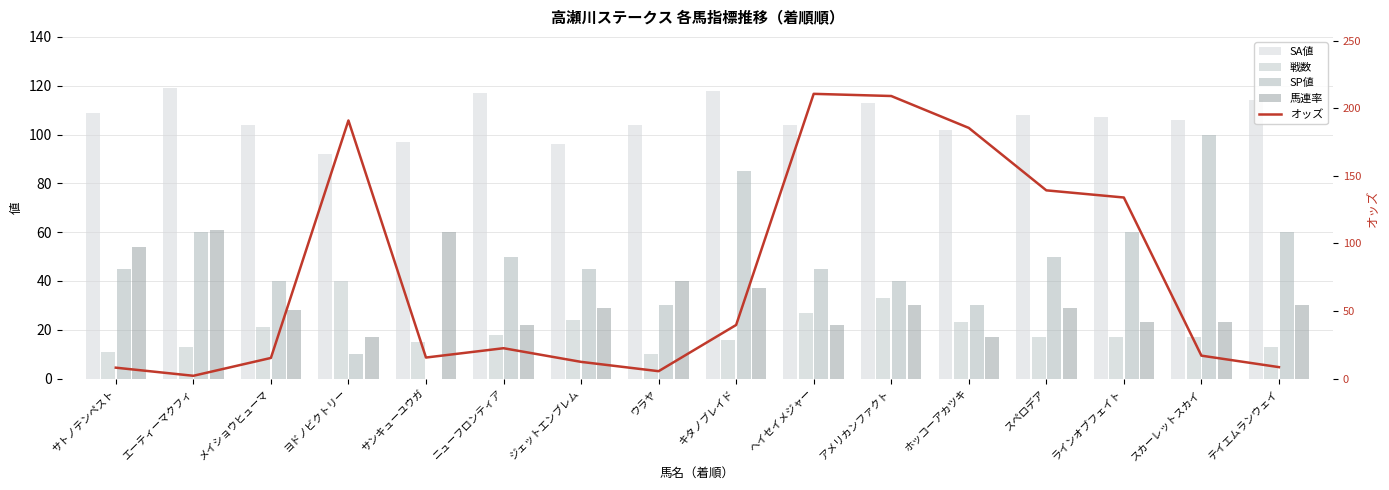

Between テイエムランウェイ and ヨドノビクトリー, which is larger?

テイエムランウェイ